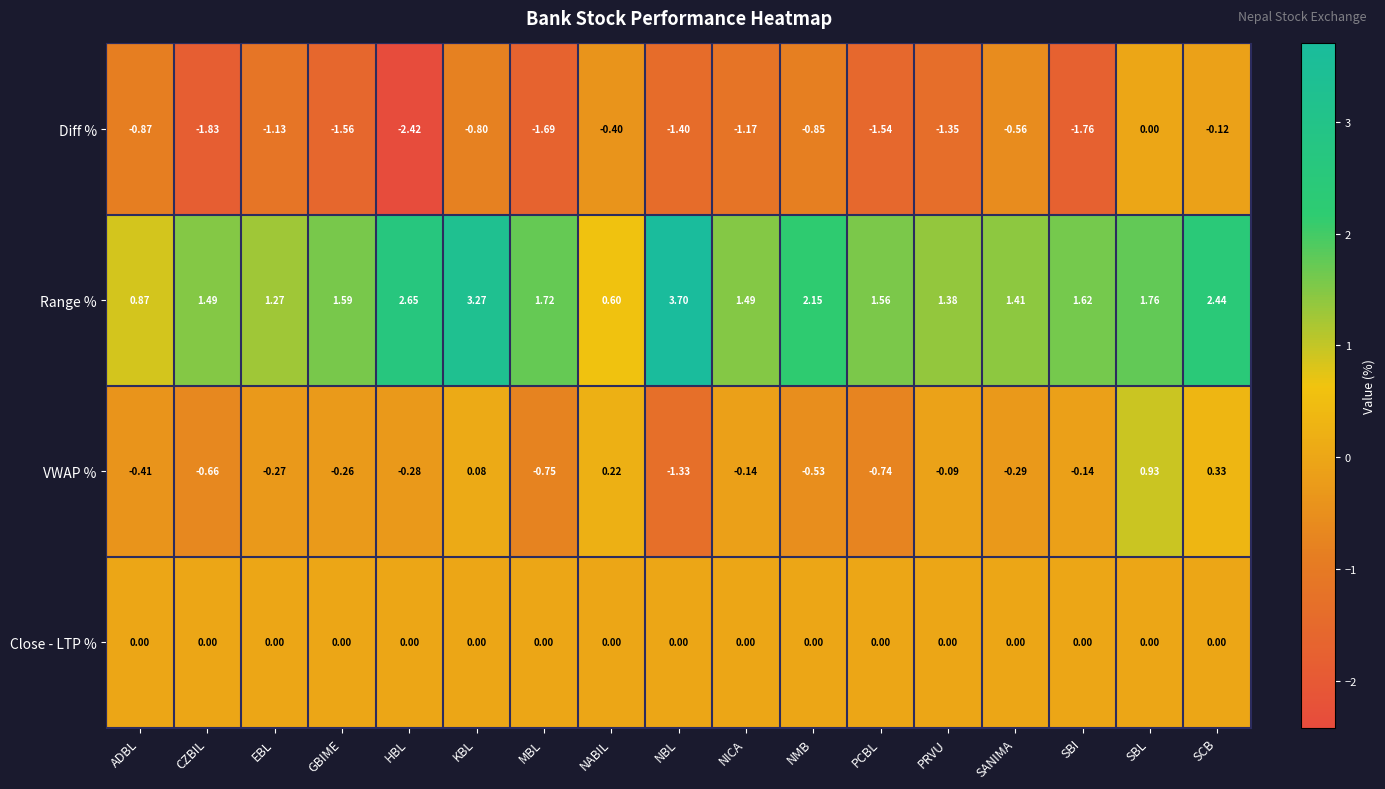

At GBIME, list the series in order from largest to smallest.

Range %, Close - LTP %, VWAP %, Diff %